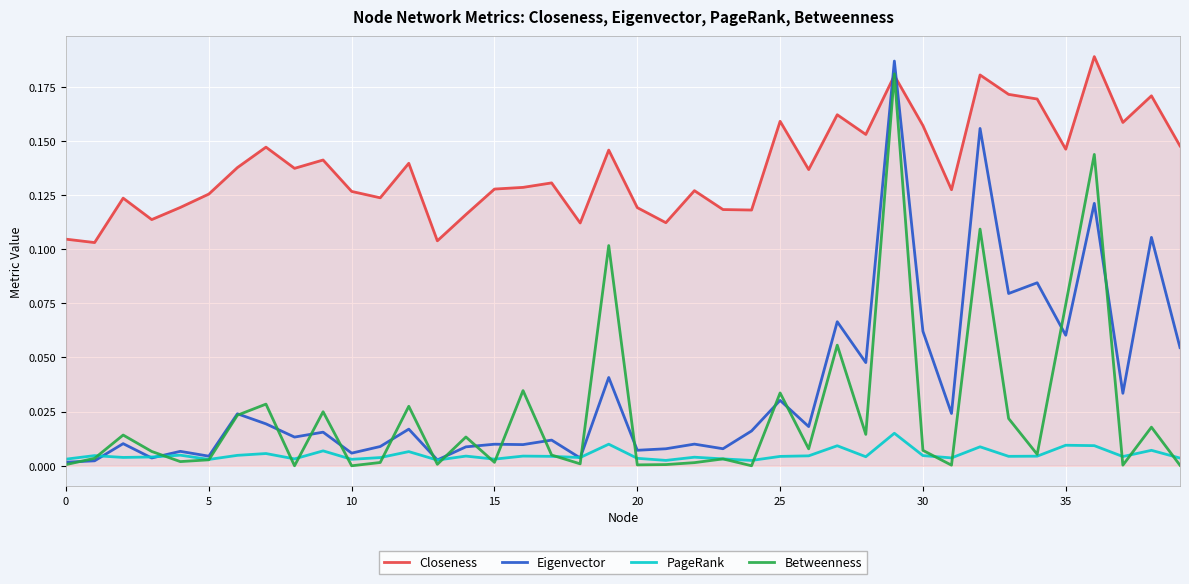

Which series has the largest total across all categories?

Closeness